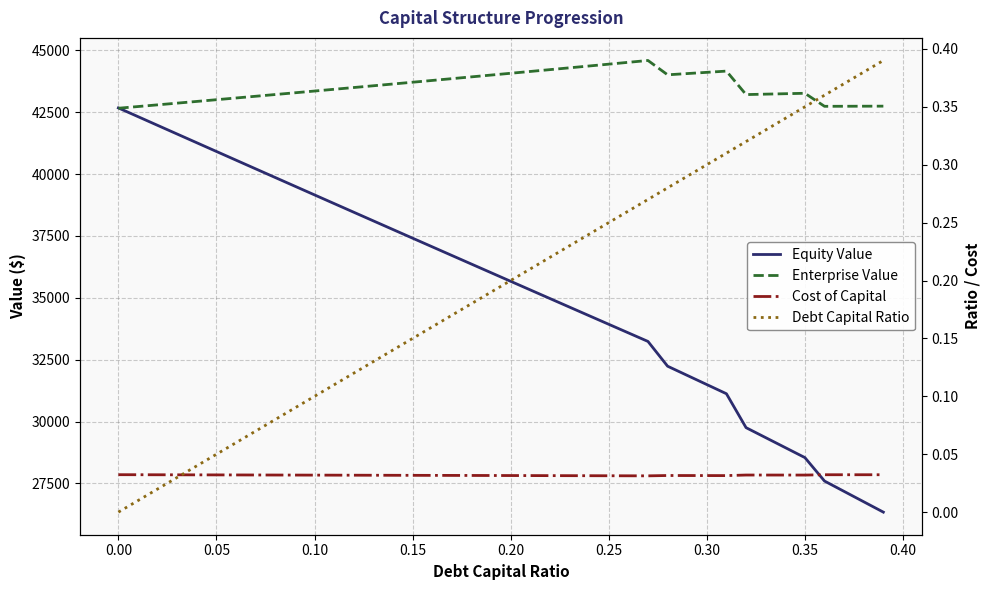

Rank the series at 0.25 from highest to lowest value.

Enterprise Value, Equity Value, Debt Capital Ratio, Cost of Capital